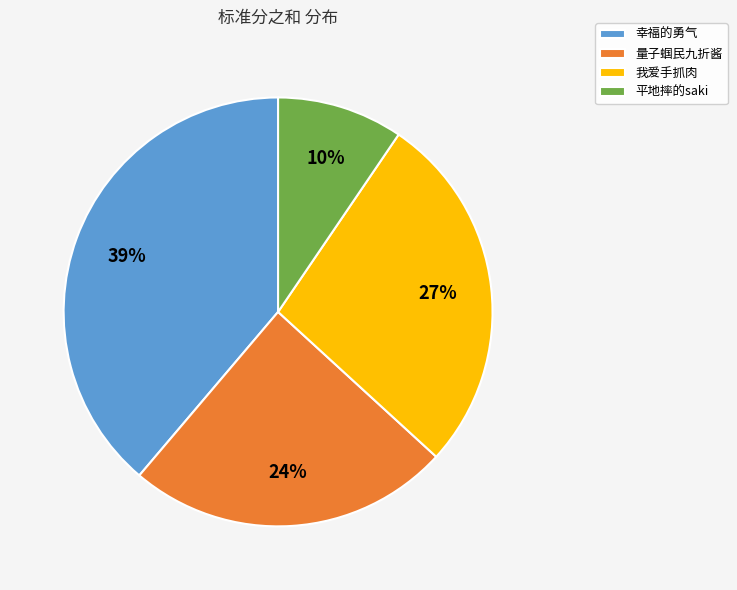

Rank the categories by value from highest to lowest.

幸福的勇气, 我爱手抓肉, 量子蝈民九折酱, 平地摔的saki